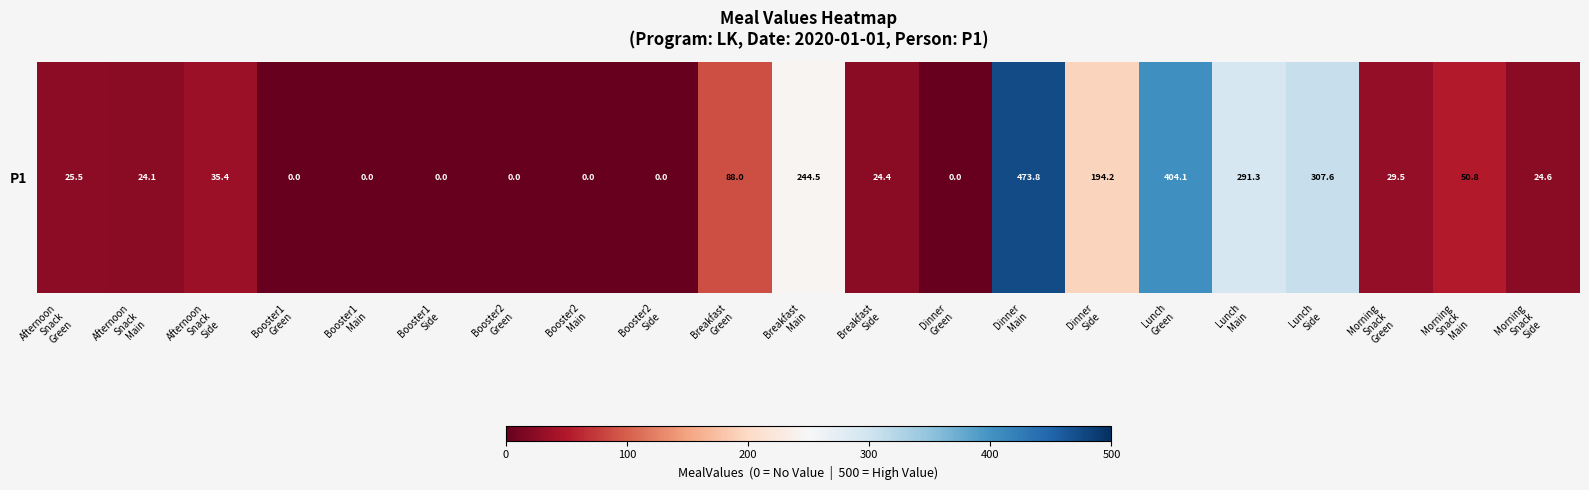

True or false: the data shows -221.9 at Booster1
Green.

False